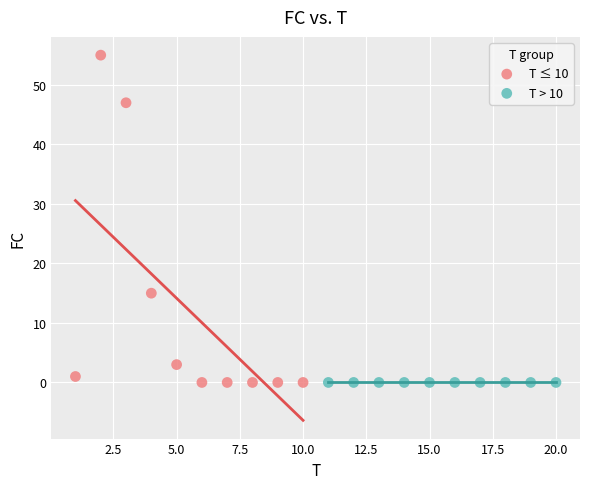

Which series contains the highest Y value?

T ≤ 10